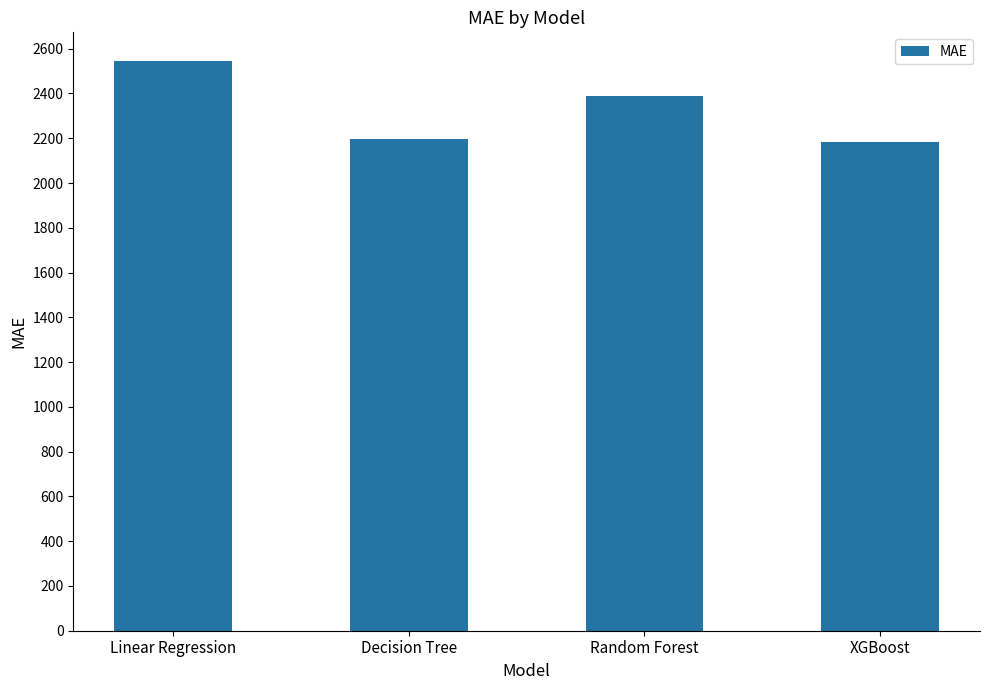

Between Linear Regression and Random Forest, which is larger?

Linear Regression